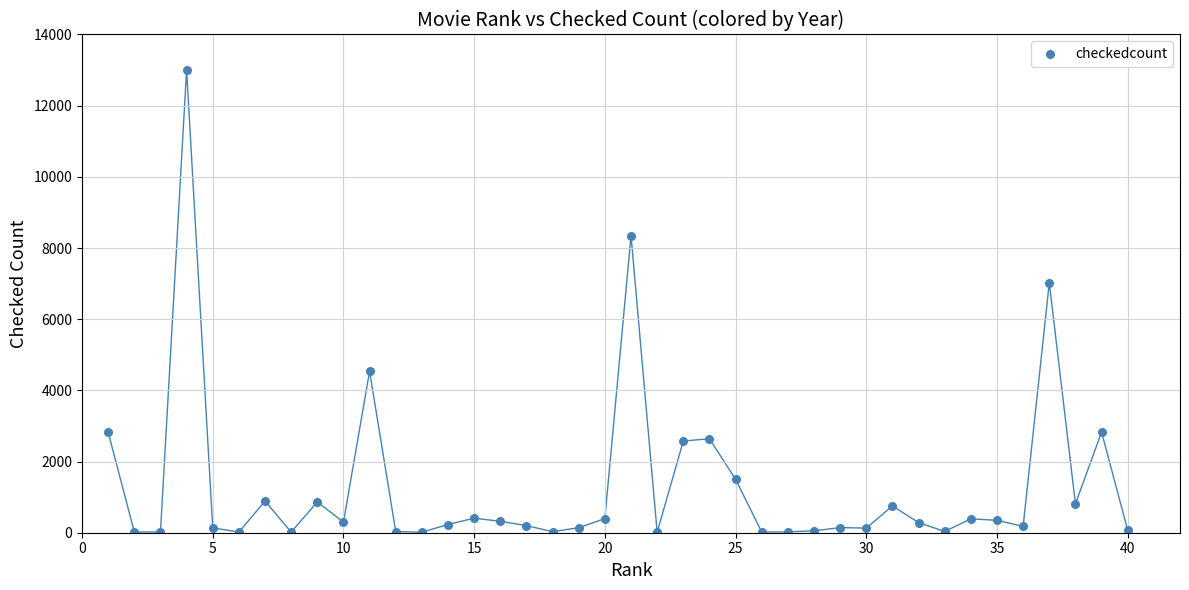

What is the range of Y values (max minus min)?

12990